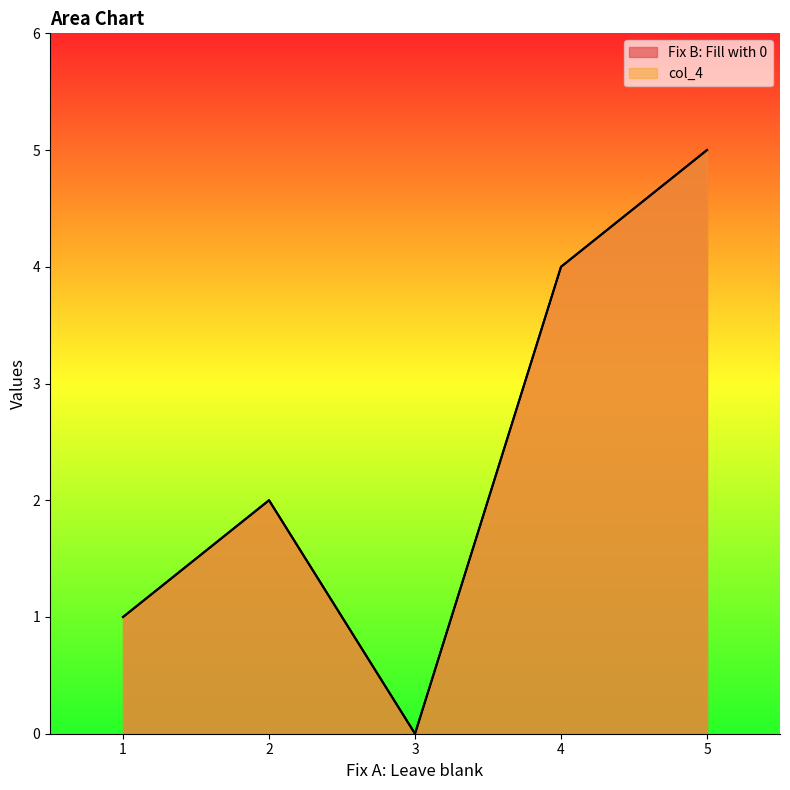

Which series has the largest range (max minus min)?

Fix B: Fill with 0